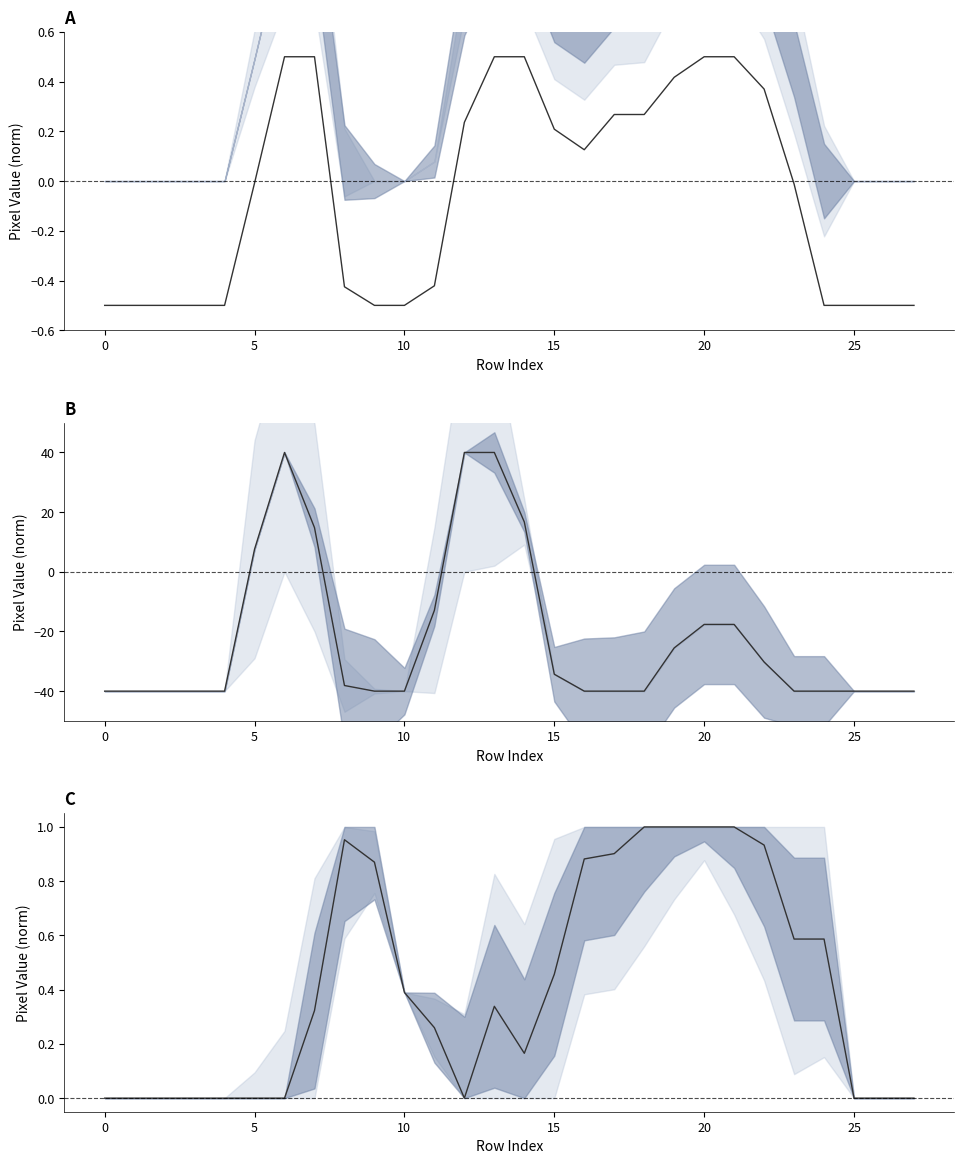

Which has a higher value, 22 or 23?

22